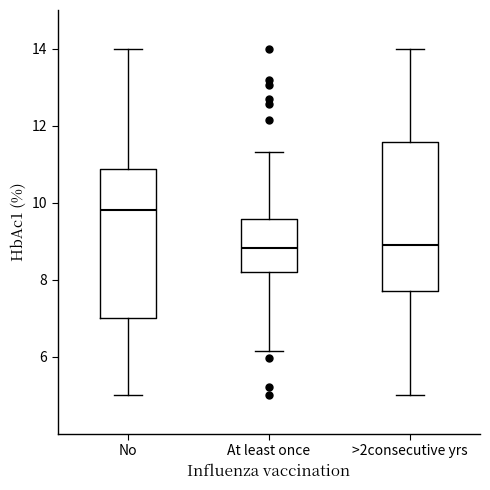

Reading left to right, read every box against the y-axis: the position of its median line, the range the box covers, and the ends of its whiskers. The values are not printed on the chart, so give them approximately, as read against the axis.

No: median 9.8, box 7.0 to 10.8, whiskers 5.0 to 14.0
At least once: median 8.8, box 8.2 to 9.6, whiskers 6.2 to 11.4
>2consecutive yrs: median 8.8, box 7.6 to 11.6, whiskers 5.0 to 14.0